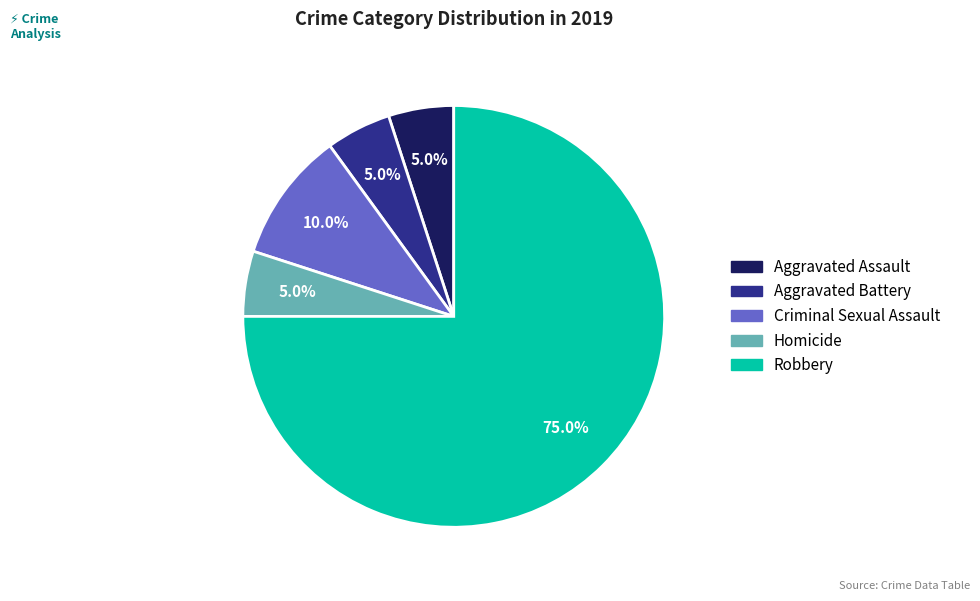

Is Robbery the majority of the pie?

Yes